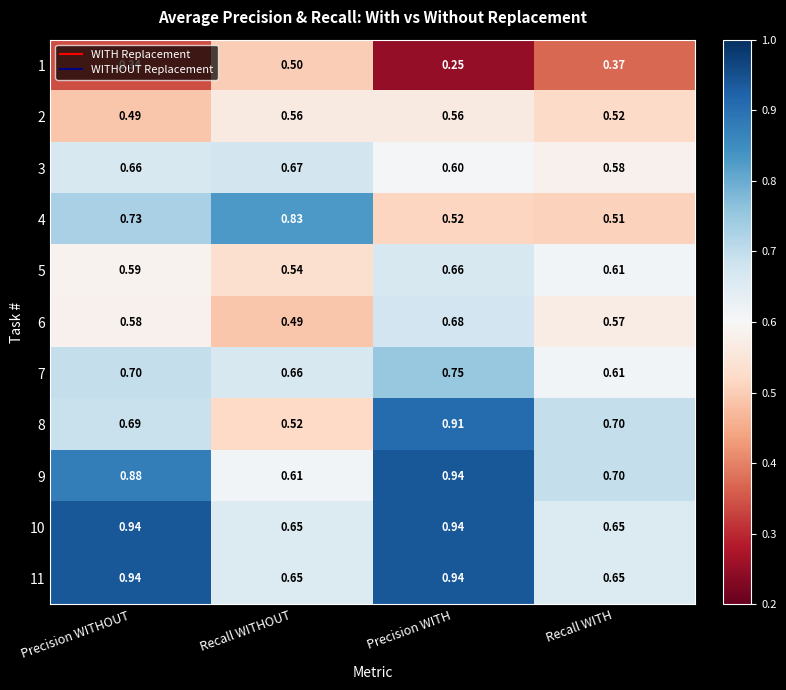

At which label does 5 reach its peak?

Precision WITH